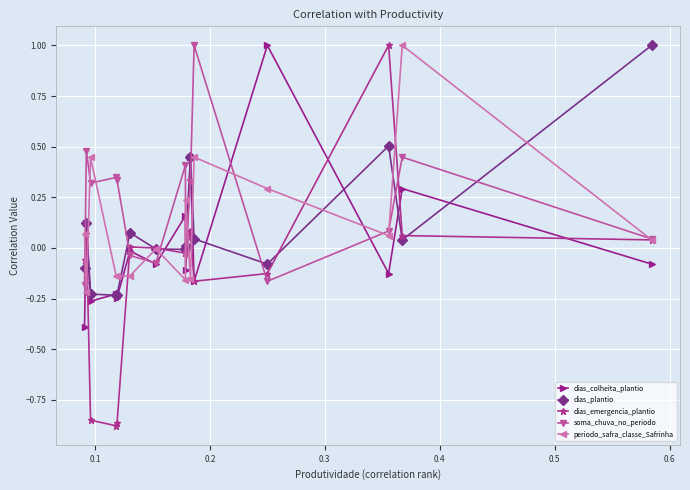

What is the maximum value for dias_colheita_plantio?

1.0